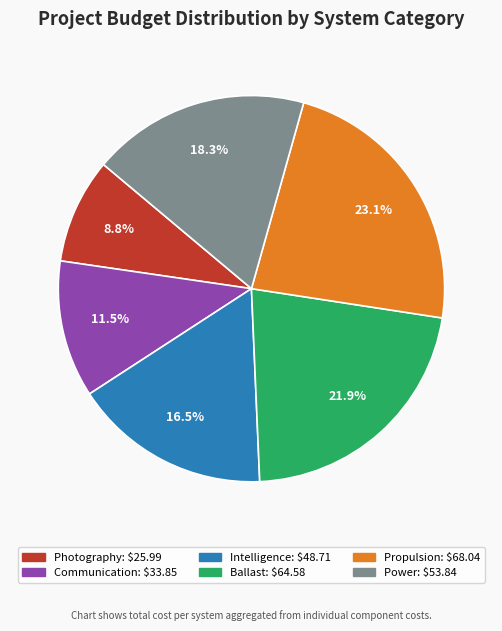

To the nearest percent, what is the average slice percentage?

17%